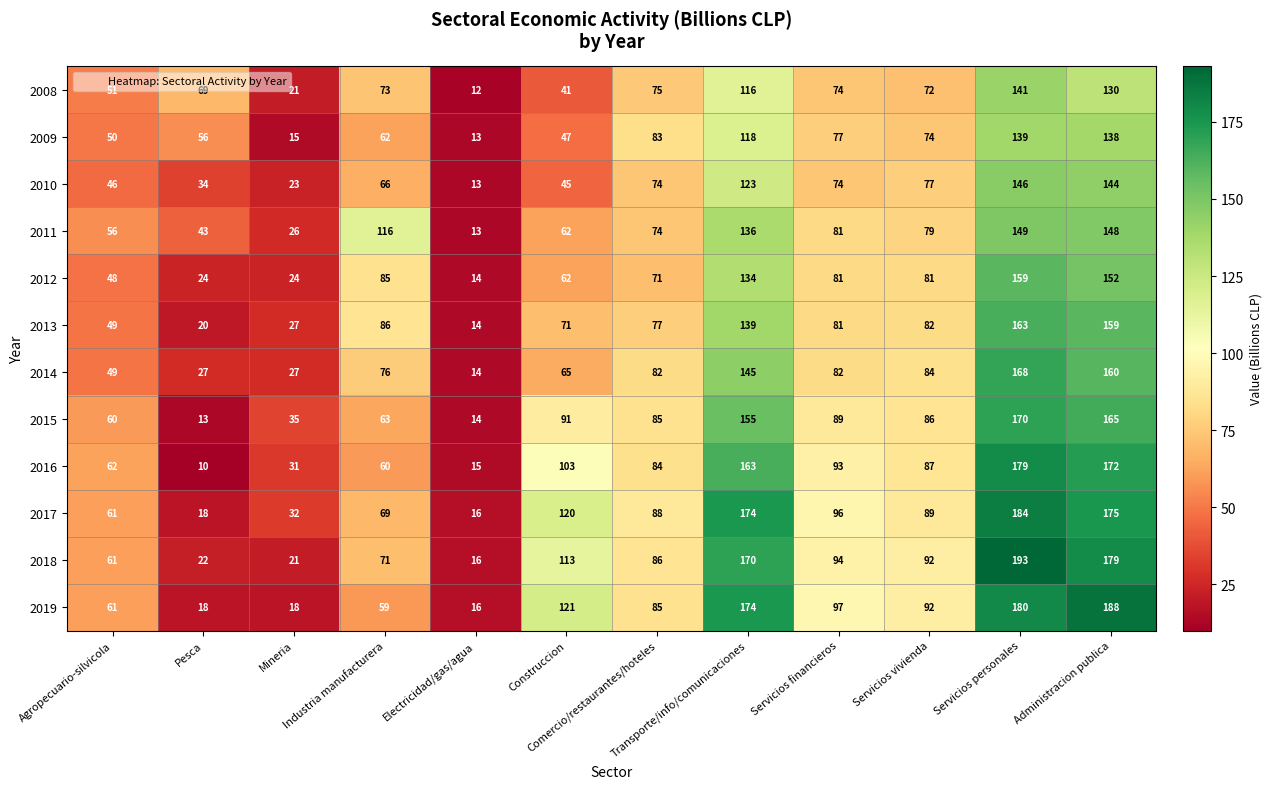

What is the difference between the highest and lowest values at Servicios vivienda?

20